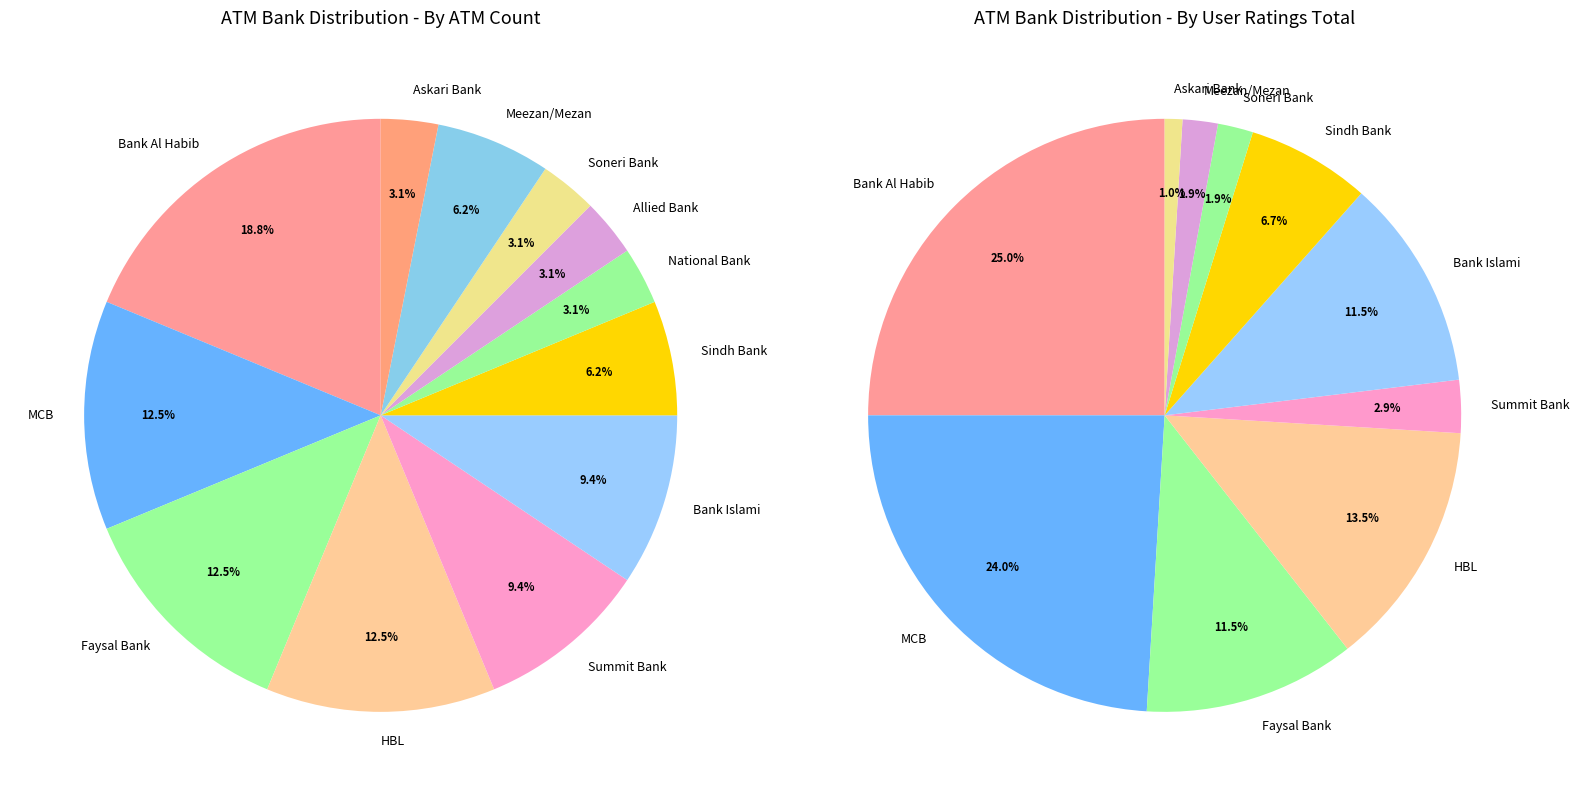

Does any single category account for the majority?

No